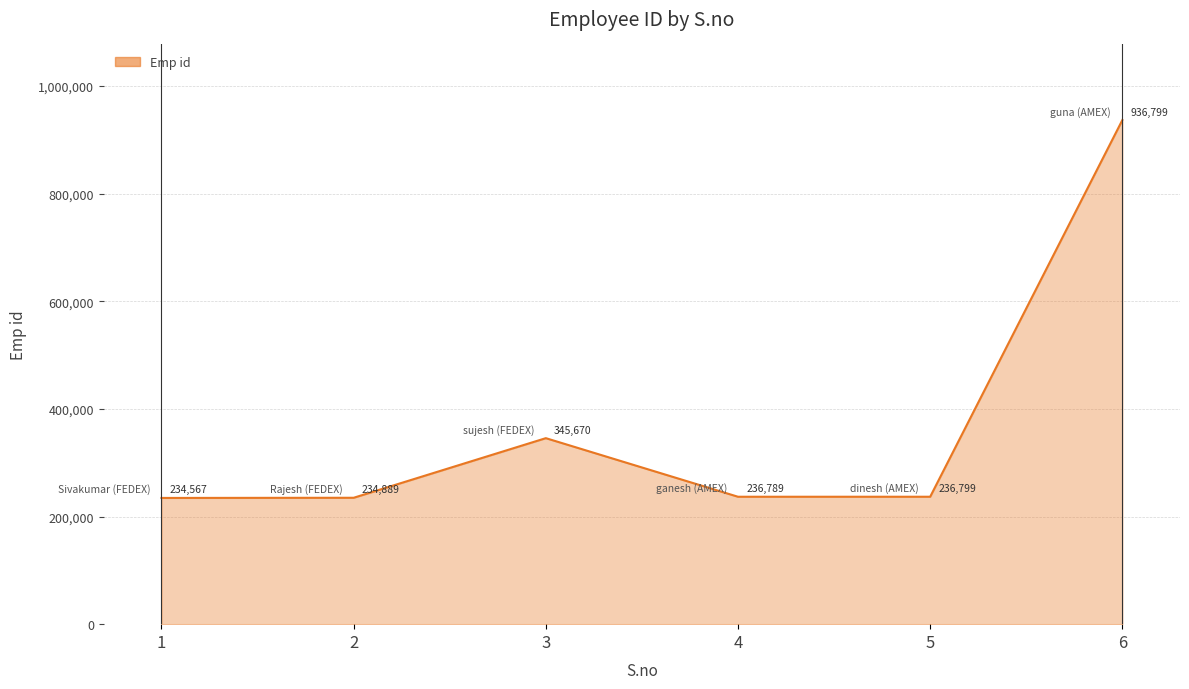

Where is the first local minimum?

4